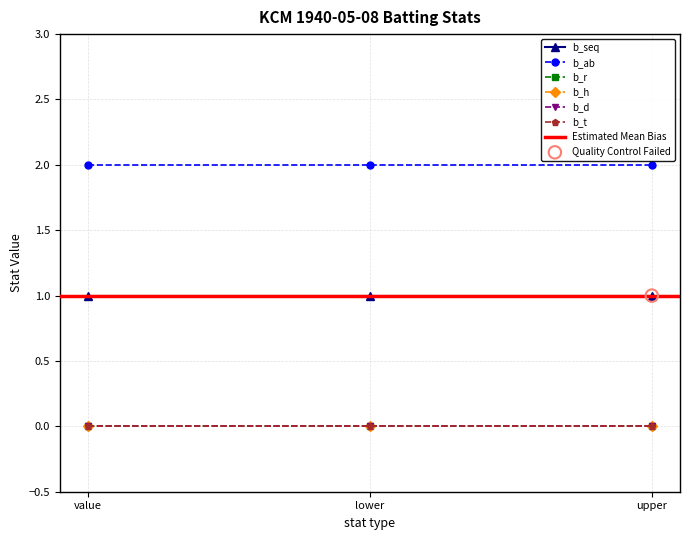

What are all the series names shown in the legend?

b_seq, b_ab, b_r, b_h, b_d, b_t